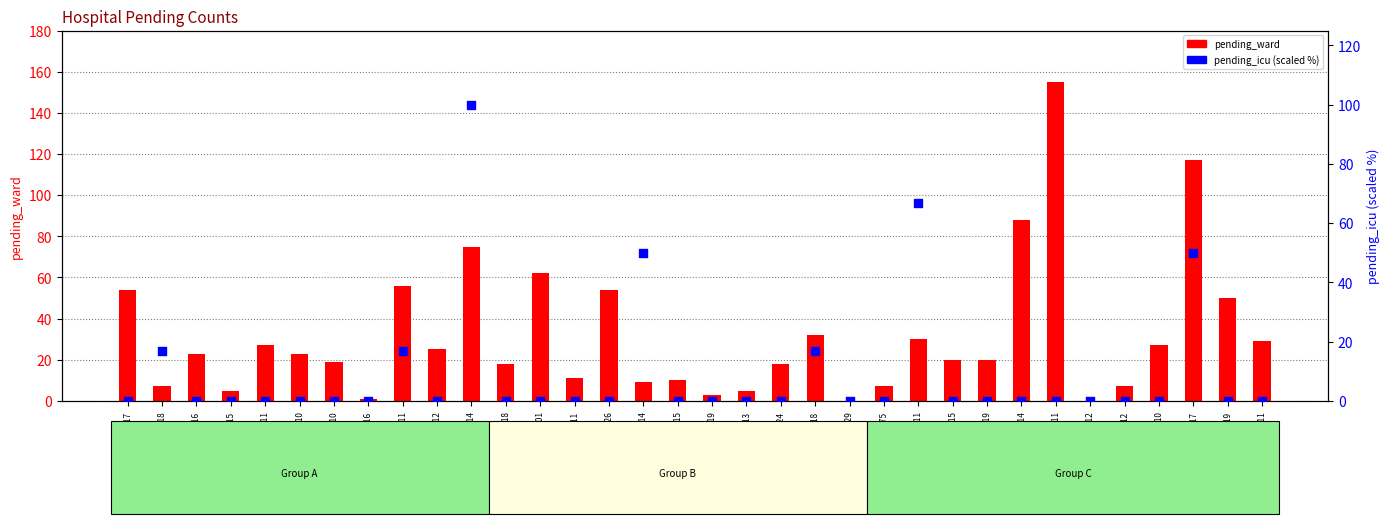

Which series reaches the minimum Y coordinate?

pending_ward